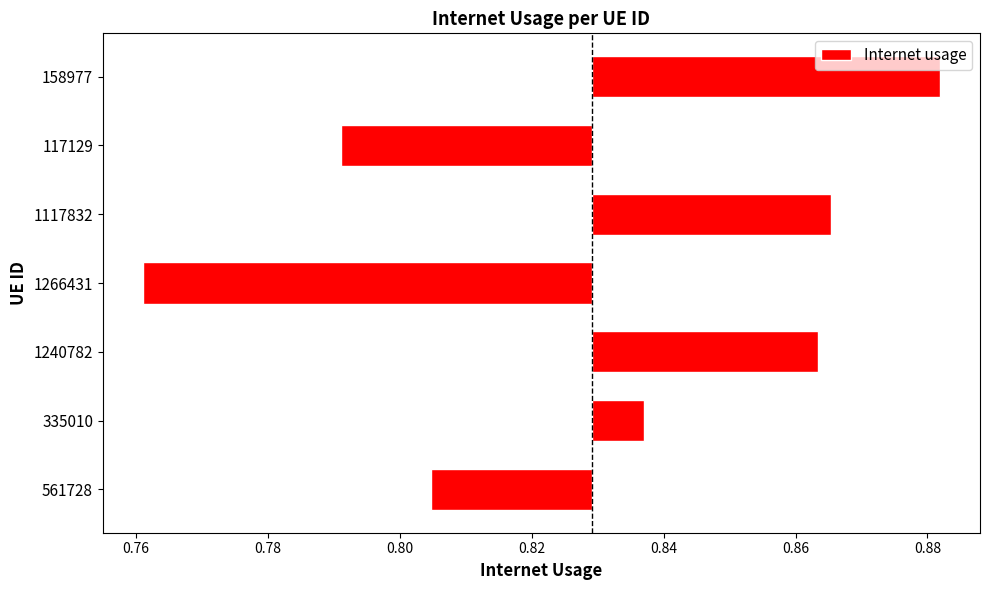

What is the change in value from 1266431 to 1117832?

+0.1